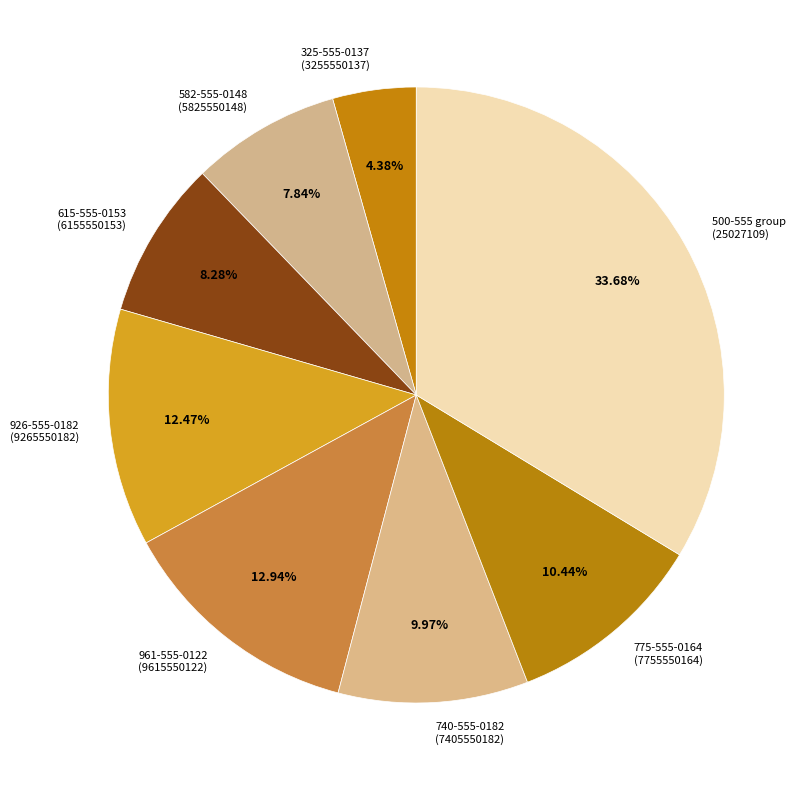

Combined, do 500-555 group (25027109) and 740-555-0182 (7405550182) account for over 50%?

No